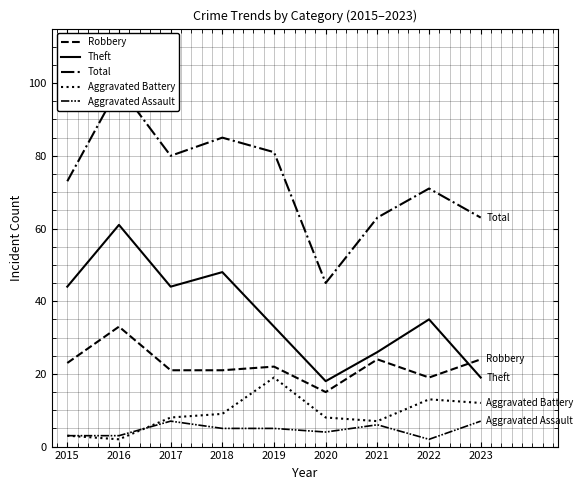

True or false: Robbery and Aggravated Battery intersect in this chart.

False